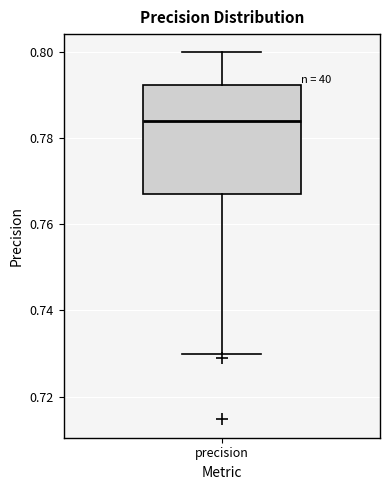

Transcribe this box plot: give where the median line is, the range the box spans, and where the two whiskers end, as read against the y-axis. The values are not printed on the chart, so give them approximately, as read against the axis.

median 0.784, box 0.768 to 0.792, whiskers 0.730 to 0.800